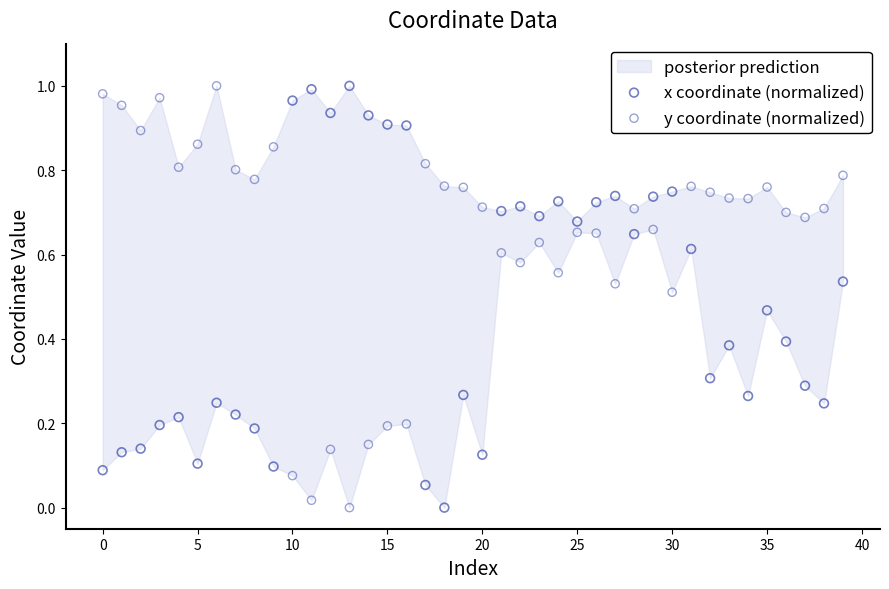

How many points are shown in the scatter plot?

80